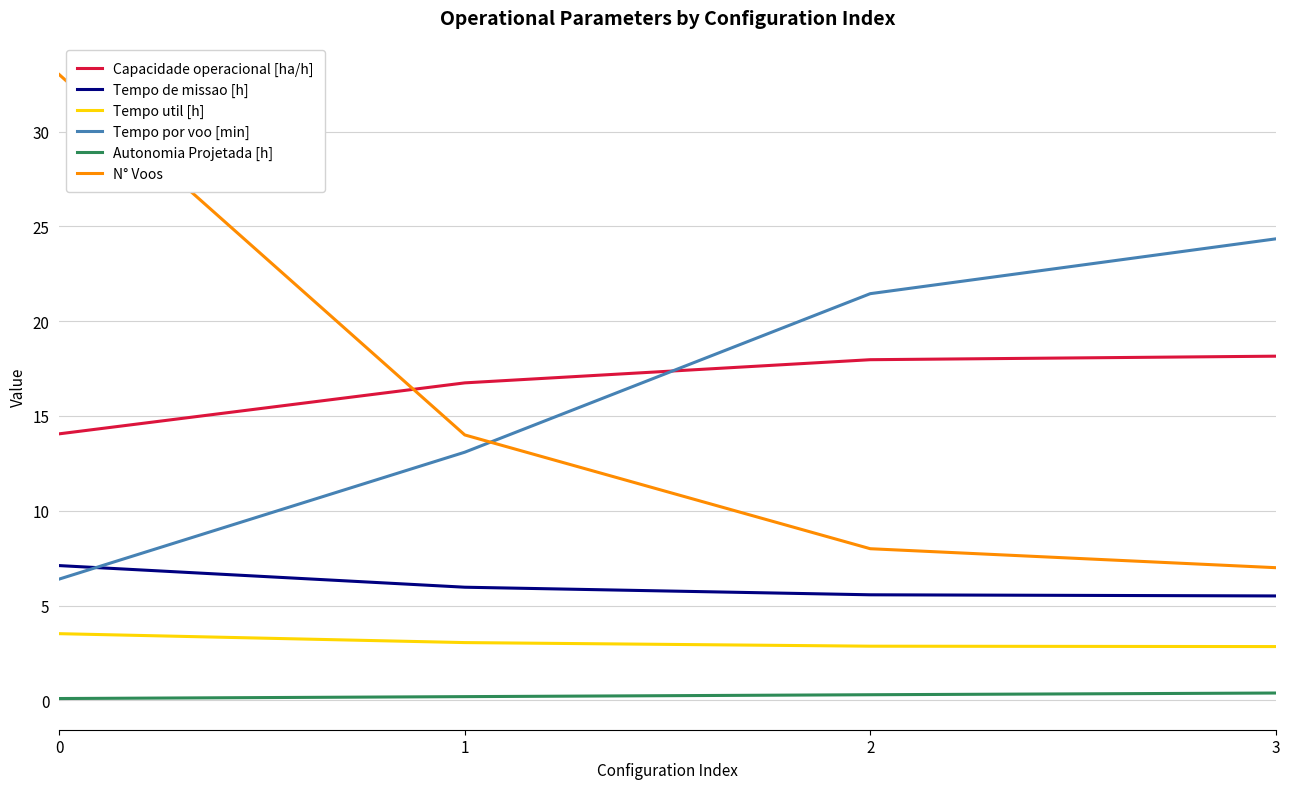

What is the difference between the second highest and minimum values in the N° Voos series?

7.0